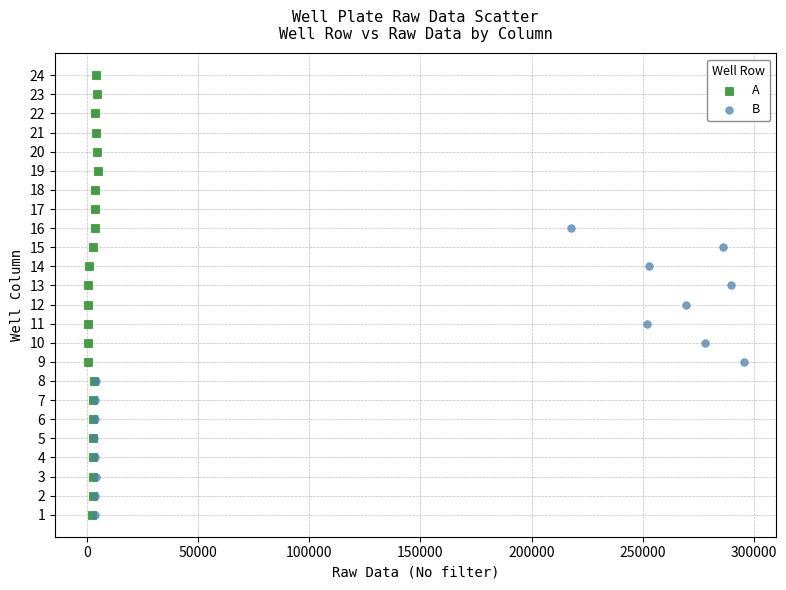

Which series has the largest Y range (max minus min)?

A